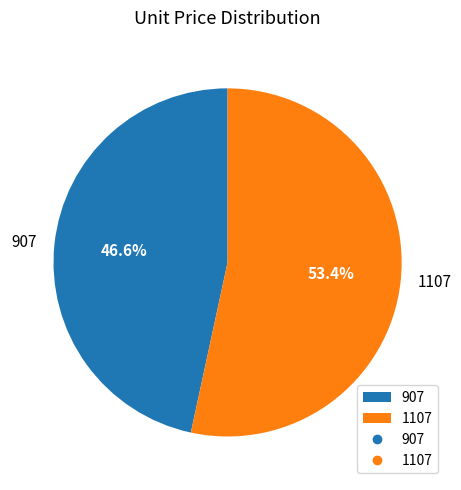

Does 1107 represent more than half of the total?

Yes